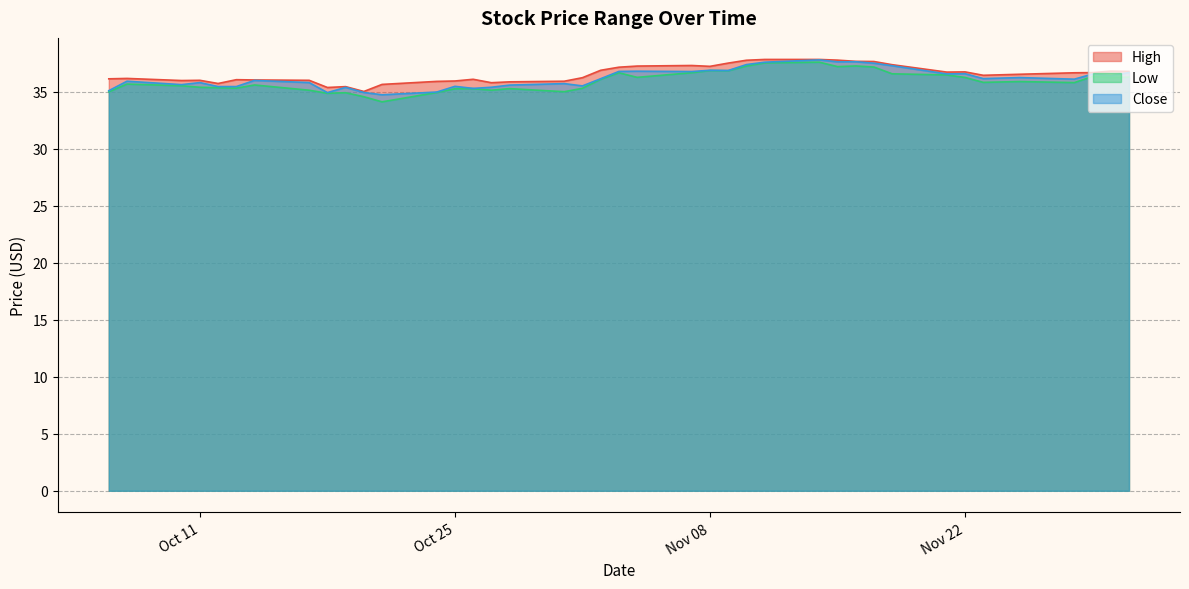

What is the value of the High point at the 18th from the left?

35.9